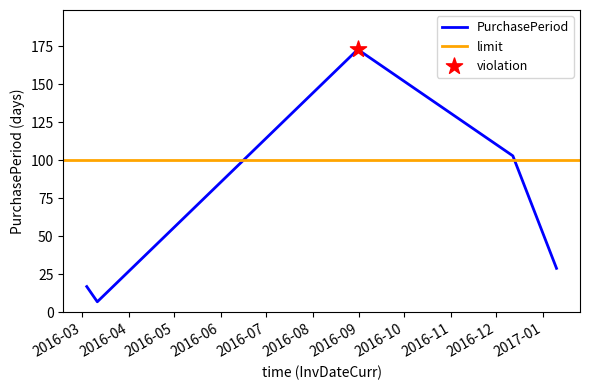

What is the change in value from 2016-03-11 to 2016-12-12?

+96